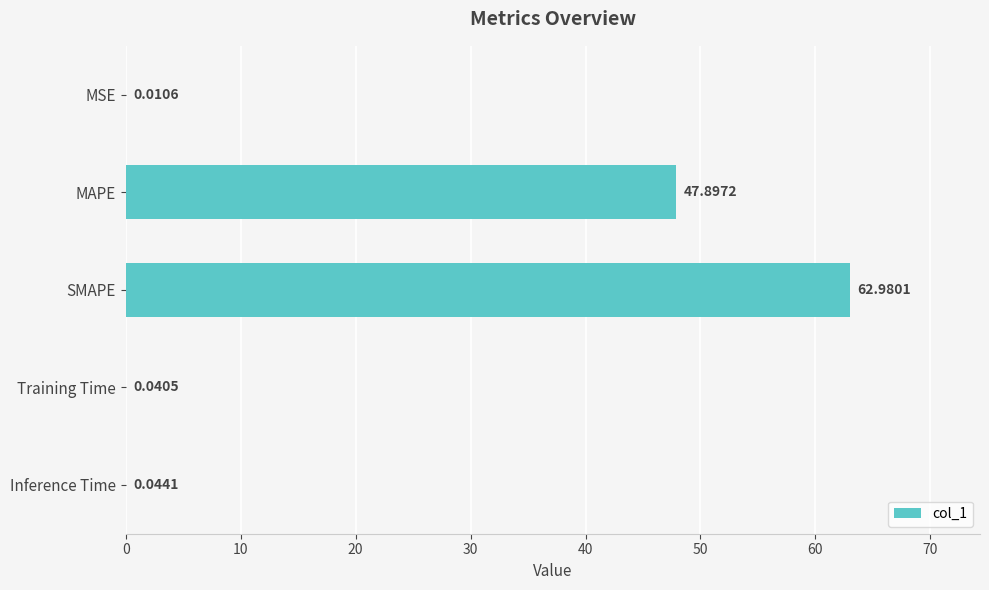

At which label is the value closest to 31?

MAPE